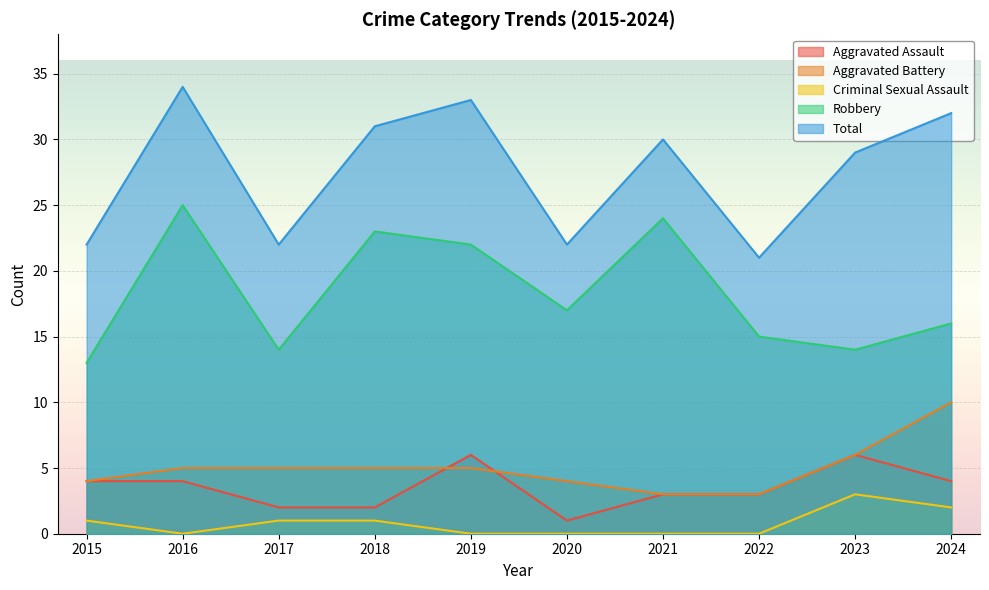

Read the Robbery value at 2024, to the nearest 5.

15